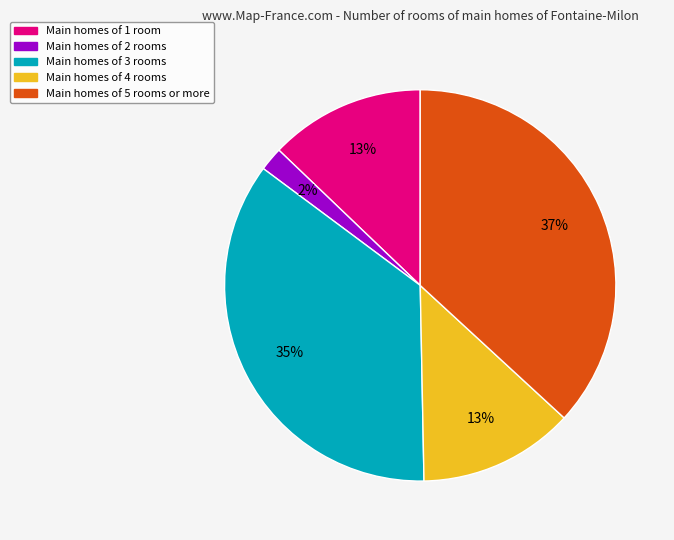

To the nearest percent, what is the difference between the largest and smallest slice percentages?

35%